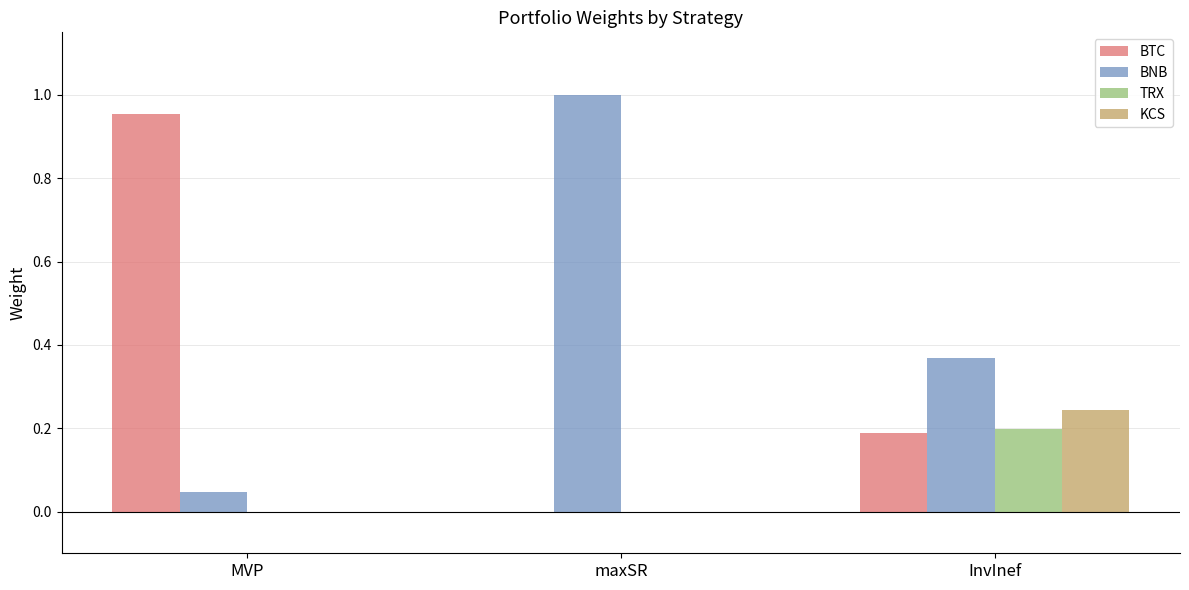

Which category has the highest value in the BTC series?

MVP